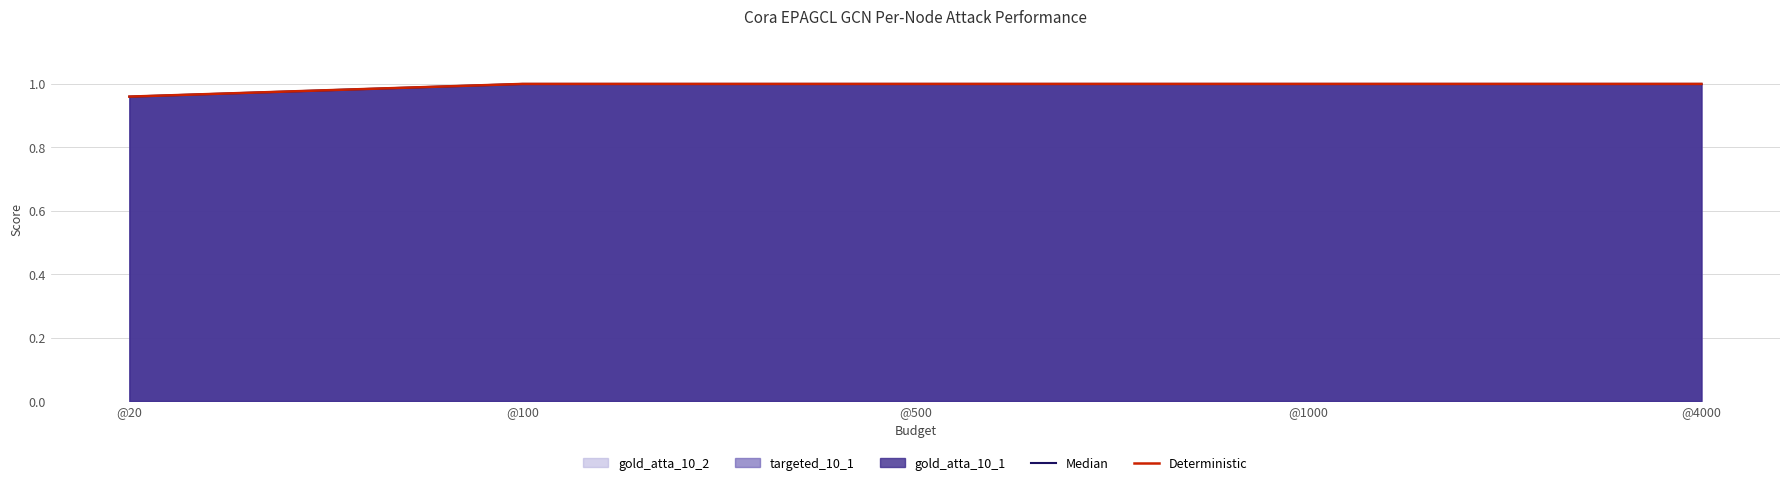

What is the value of the Deterministic point at the 1st from the left?

1.0